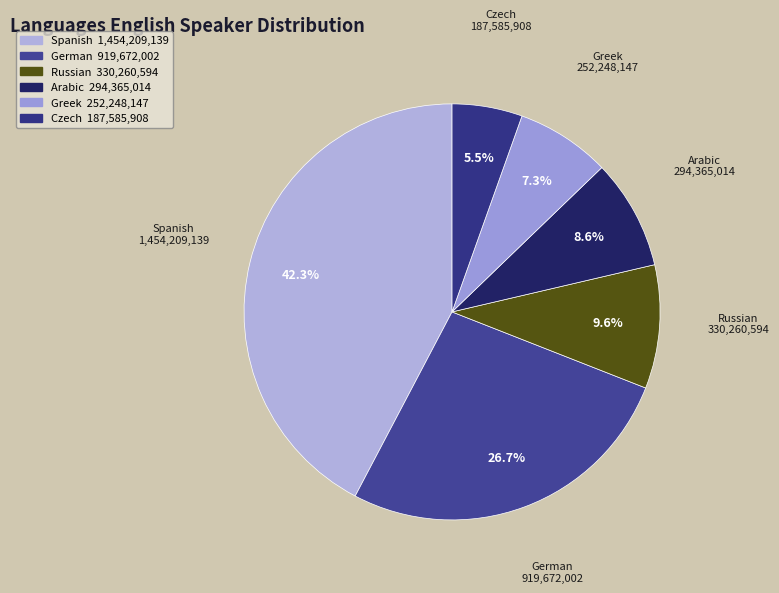

How many slices are in this pie chart?

6